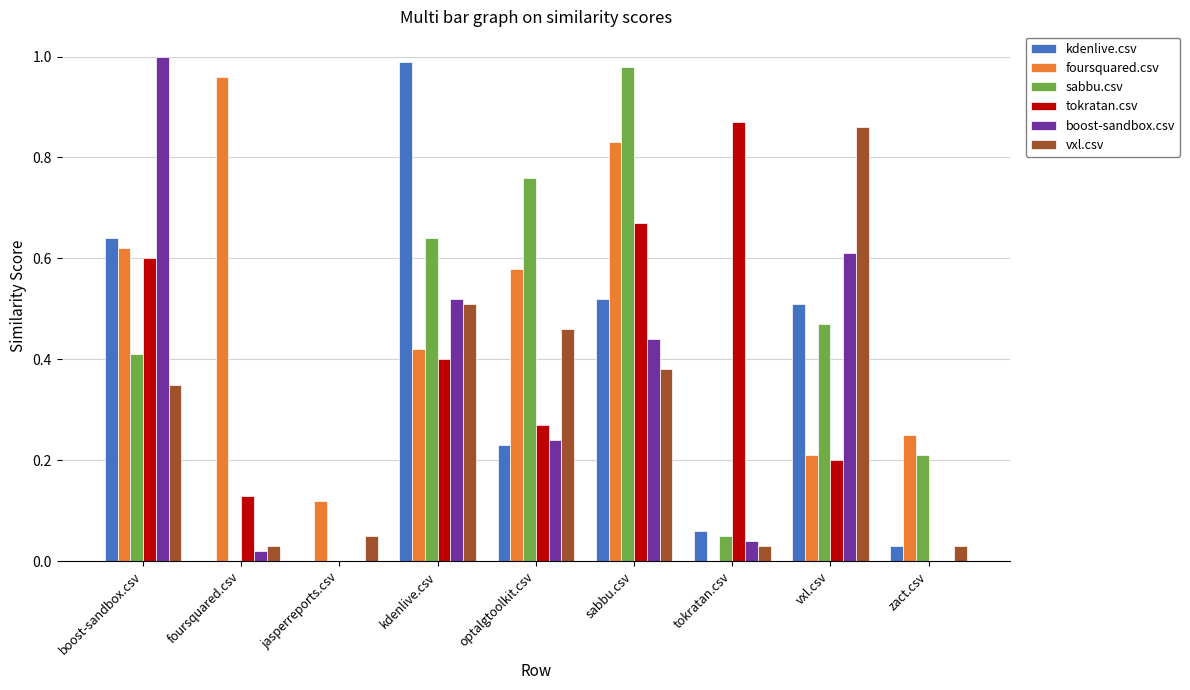

Which series has the widest spread of values?

boost-sandbox.csv